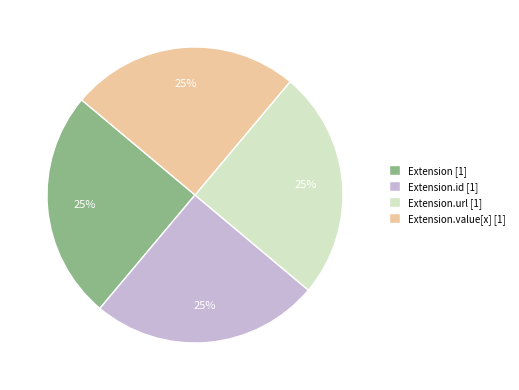

To the nearest percent, what is the average slice percentage?

25%